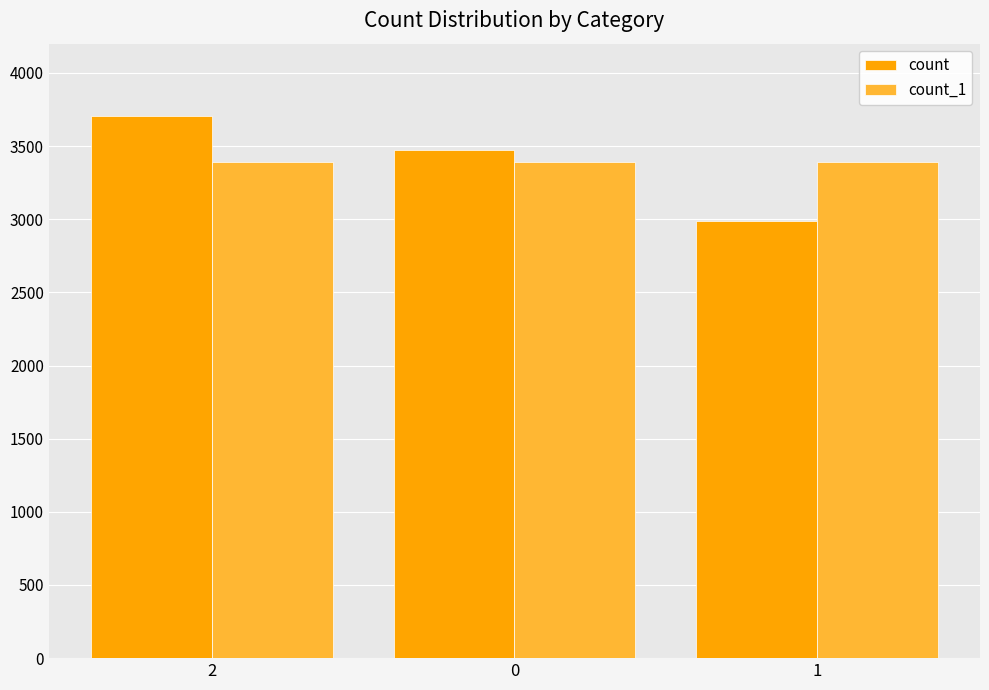

What is the label of the 1st bar from the left?

2